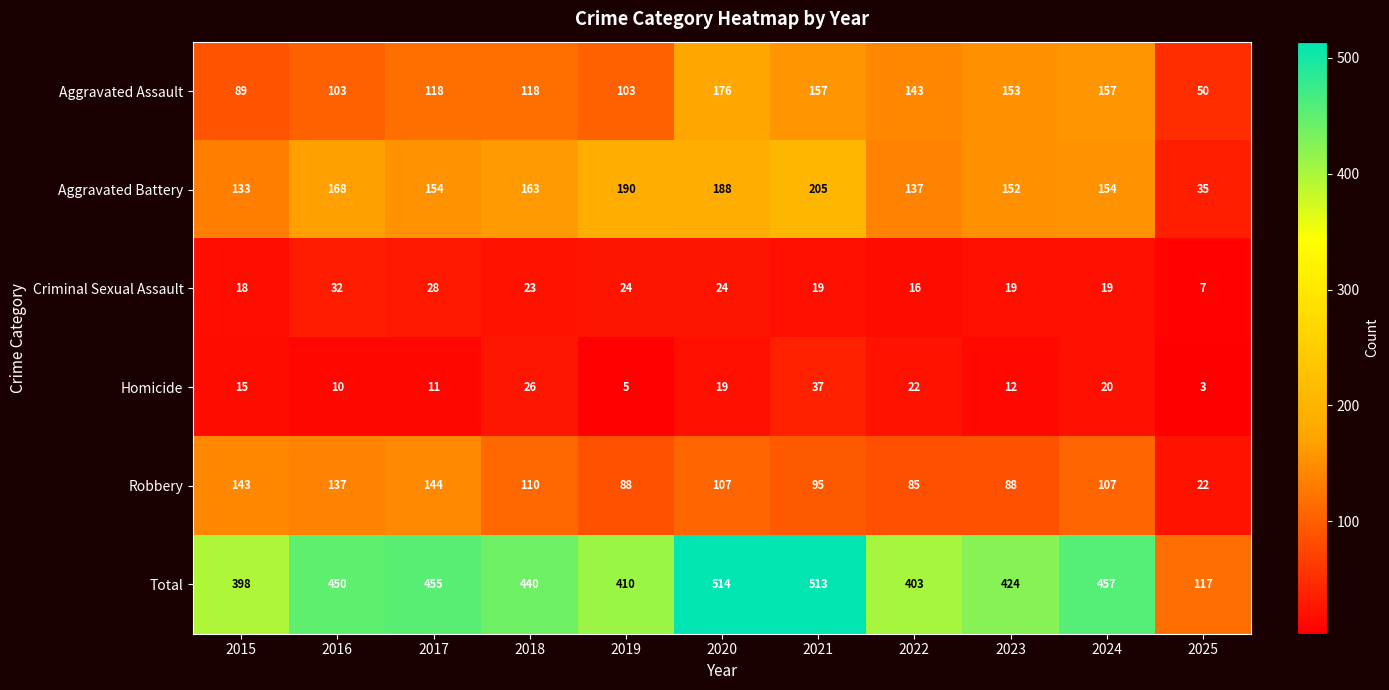

At how many categories does at least one series exceed 164?

10